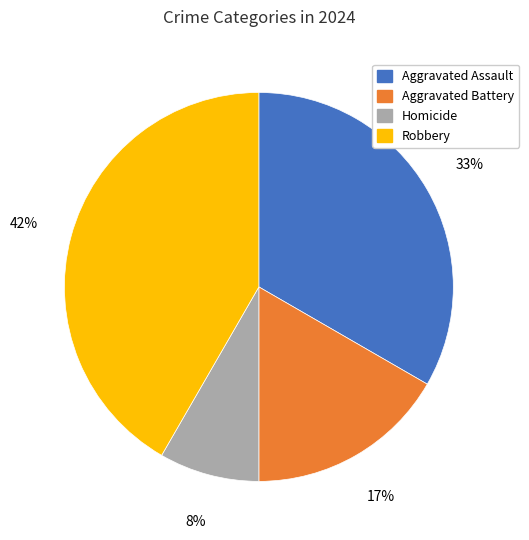

Is it true that Aggravated Assault is 33% of the pie?

True